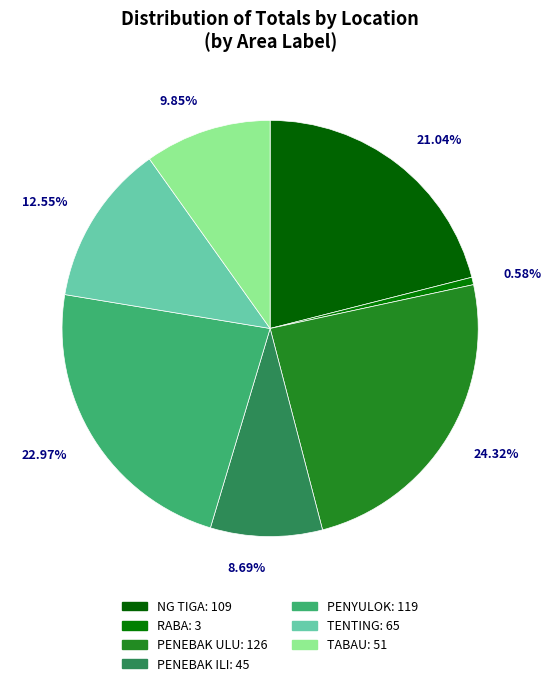

True or false: PENEBAK ILI accounts for 21% of the total.

False